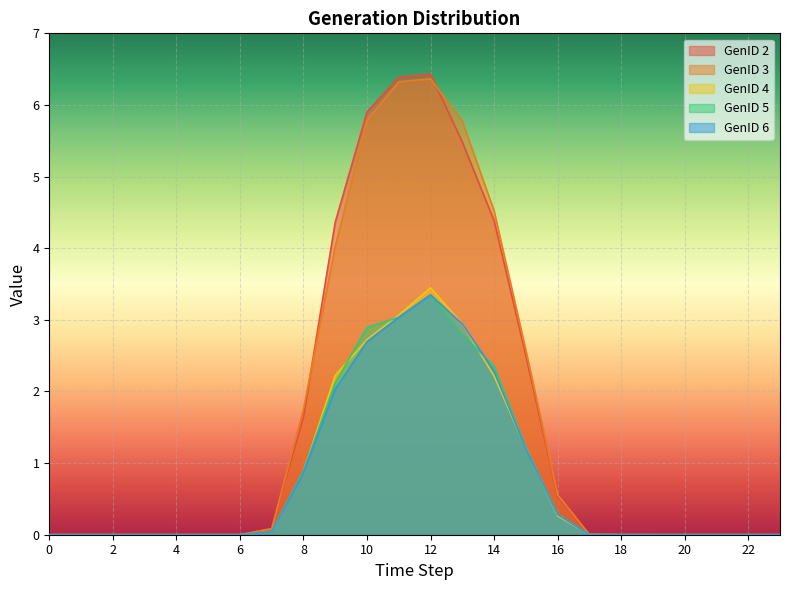

Reading left to right, transcribe all the data shown in this chart.

GenID 2: 0=0.0	1=0.0	2=0.0	3=0.0	4=0.0	5=0.0	6=0.0	7=0.1	8=1.6	9=4.4	10=5.9	11=6.4	12=6.4	13=5.5	14=4.4	15=2.5	16=0.5	17=0.0	18=0.0	19=0.0	20=0.0	21=0.0	22=0.0	23=0.0
GenID 3: 0=0.0	1=0.0	2=0.0	3=0.0	4=0.0	5=0.0	6=0.0	7=0.1	8=1.7	9=4.0	10=5.8	11=6.3	12=6.4	13=5.8	14=4.5	15=2.6	16=0.6	17=0.0	18=0.0	19=0.0	20=0.0	21=0.0	22=0.0	23=0.0
GenID 4: 0=0.0	1=0.0	2=0.0	3=0.0	4=0.0	5=0.0	6=0.0	7=0.0	8=0.9	9=2.2	10=2.7	11=3.1	12=3.4	13=2.9	14=2.2	15=1.2	16=0.3	17=0.0	18=0.0	19=0.0	20=0.0	21=0.0	22=0.0	23=0.0
GenID 5: 0=0.0	1=0.0	2=0.0	3=0.0	4=0.0	5=0.0	6=0.0	7=0.0	8=0.9	9=2.1	10=2.9	11=3.0	12=3.3	13=2.8	14=2.4	15=1.2	16=0.3	17=0.0	18=0.0	19=0.0	20=0.0	21=0.0	22=0.0	23=0.0
GenID 6: 0=0.0	1=0.0	2=0.0	3=0.0	4=0.0	5=0.0	6=0.0	7=0.0	8=0.9	9=2.0	10=2.7	11=3.0	12=3.3	13=2.9	14=2.3	15=1.2	16=0.3	17=0.0	18=0.0	19=0.0	20=0.0	21=0.0	22=0.0	23=0.0